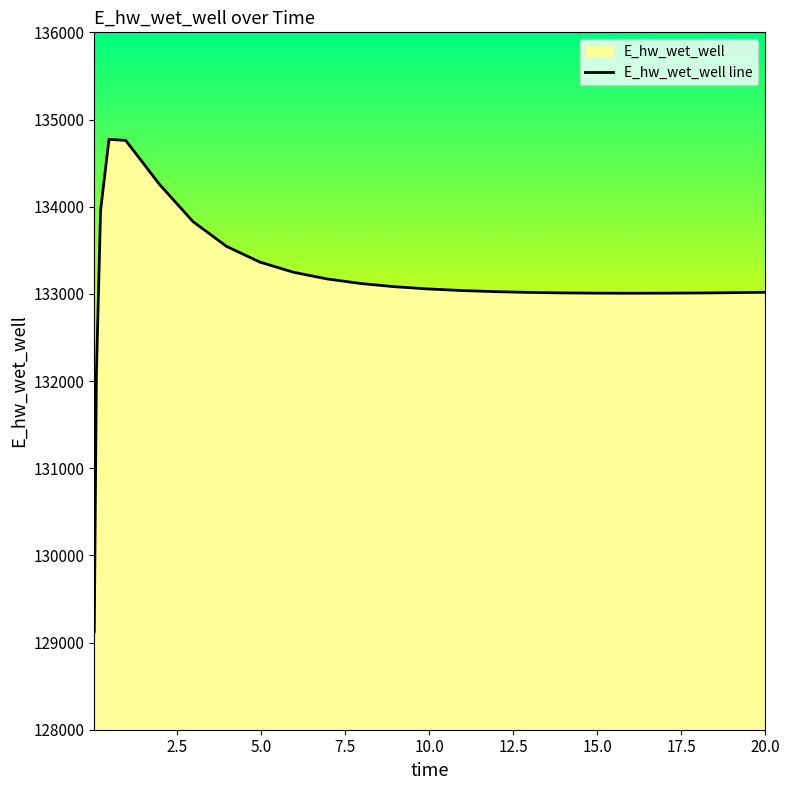

What is the maximum value shown in the chart?

134772.9